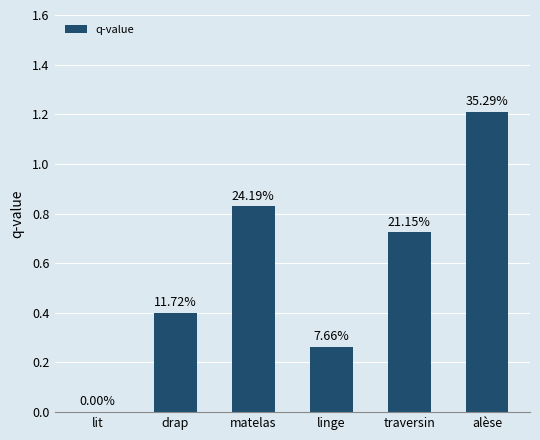

Which category has the highest value across all series?

alèse